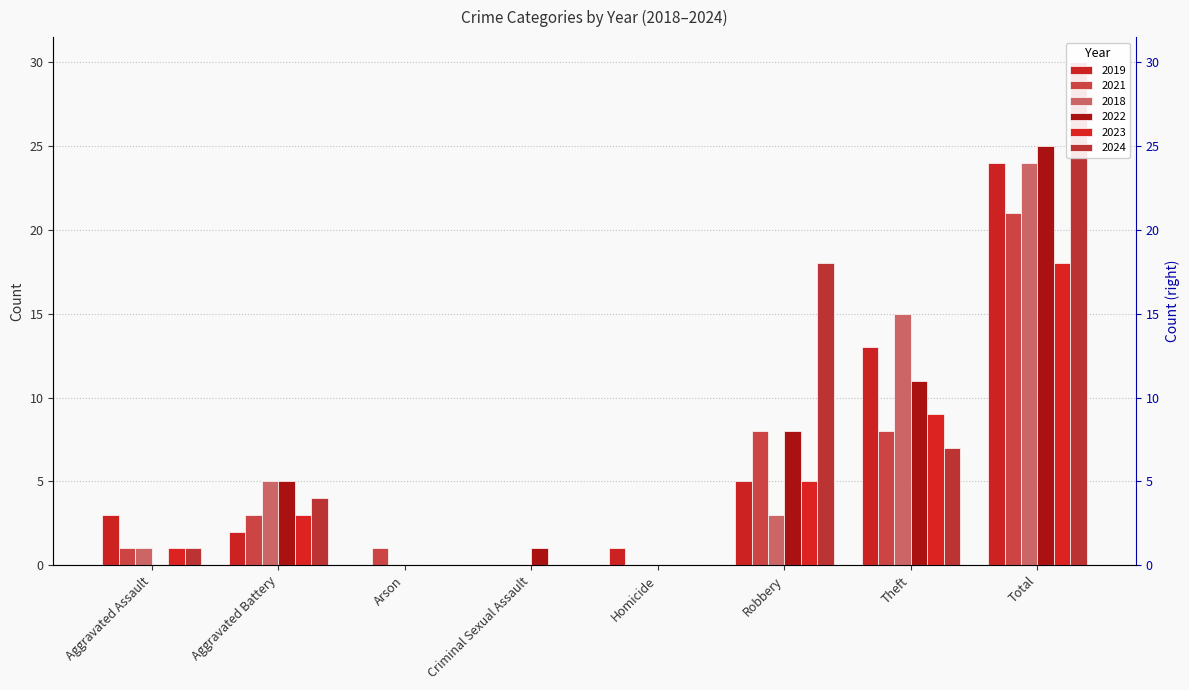

Which category has the lowest value in the 2023 series?

Arson